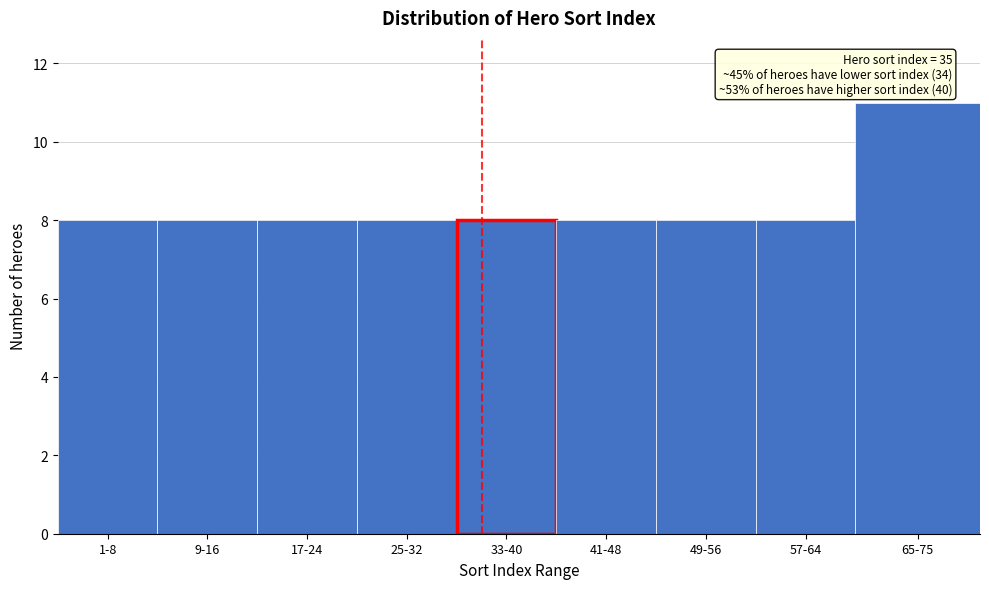

Reading left to right, what are all the values shown in this chart?

8	8	8	8	8	8	8	8	11